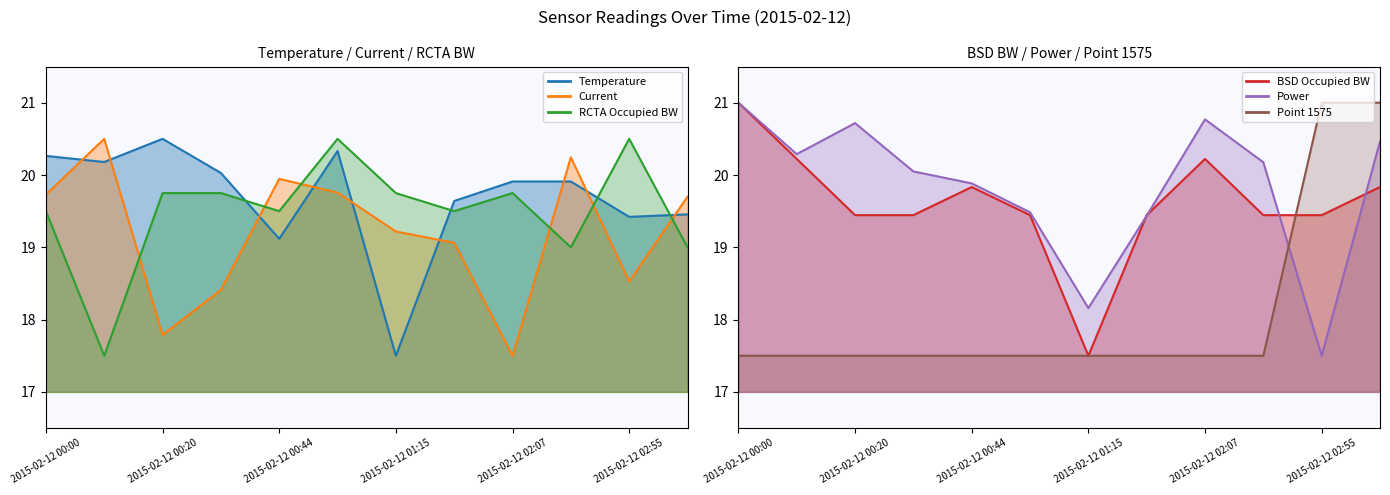

How many lines are shown in the chart?

6